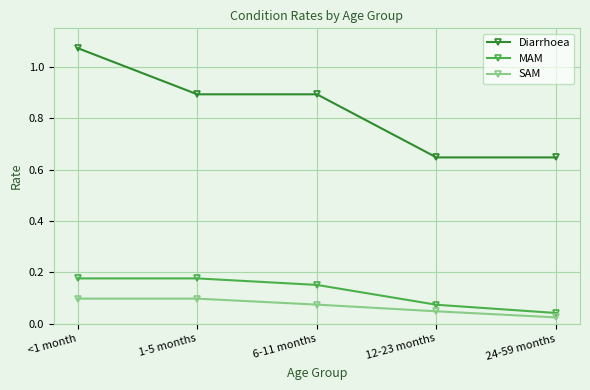

How many distinct data groups are displayed?

3